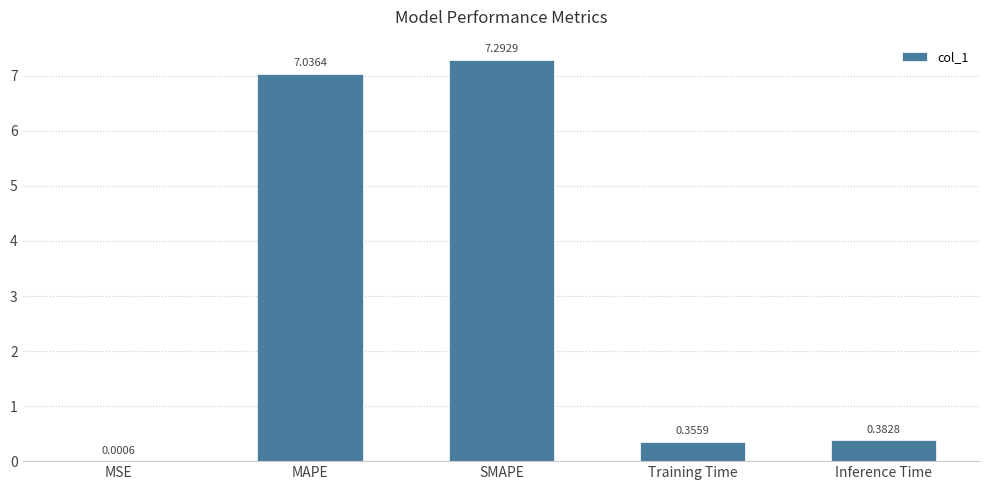

Which label corresponds to the largest value in the chart?

SMAPE